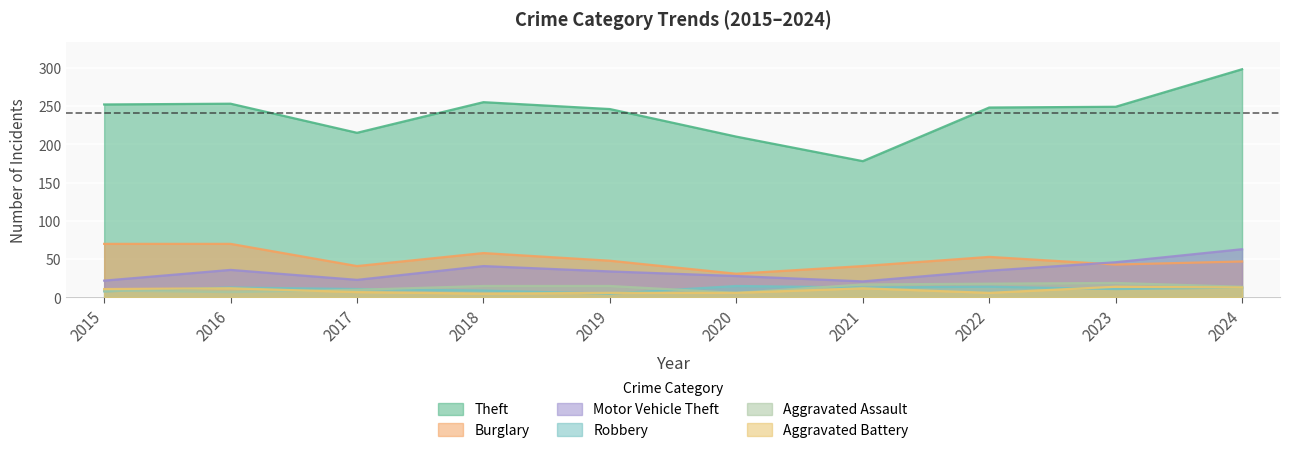

How many interior local valleys does the Robbery series have?

3